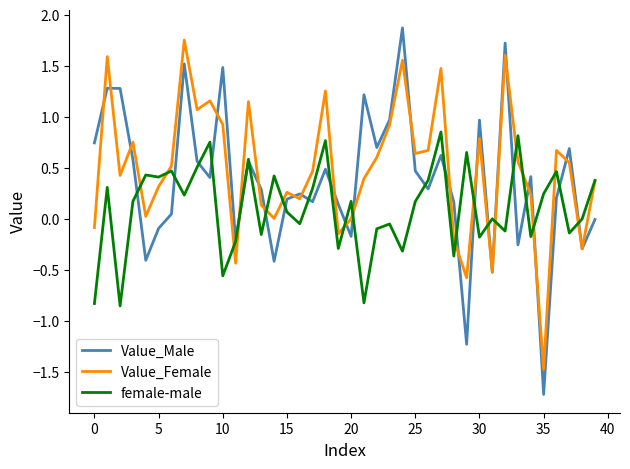

The value of Value_Female at 0 is -0.1. True or false?

True